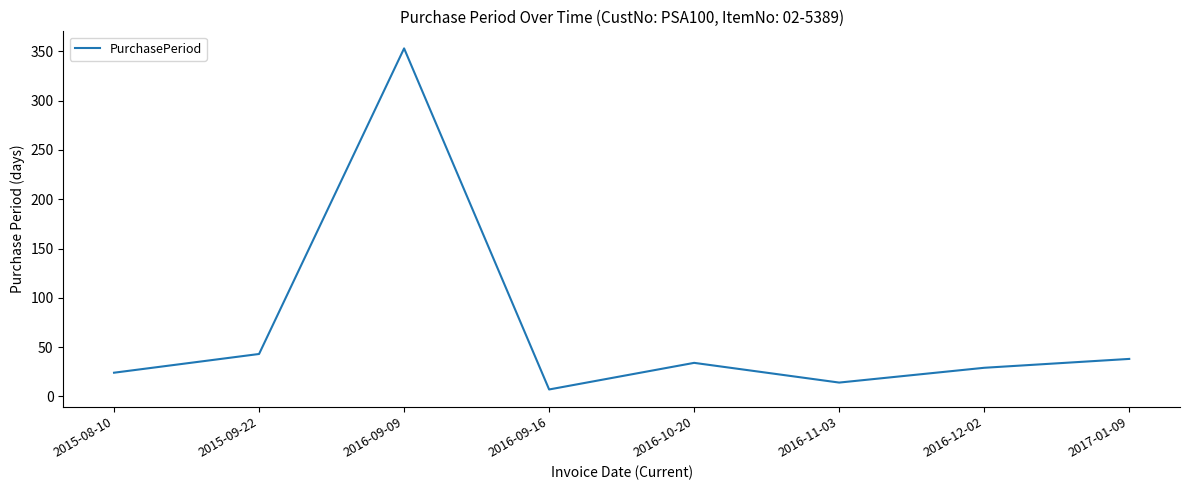

Is it true that the value at 2016-12-02 is 29?

True